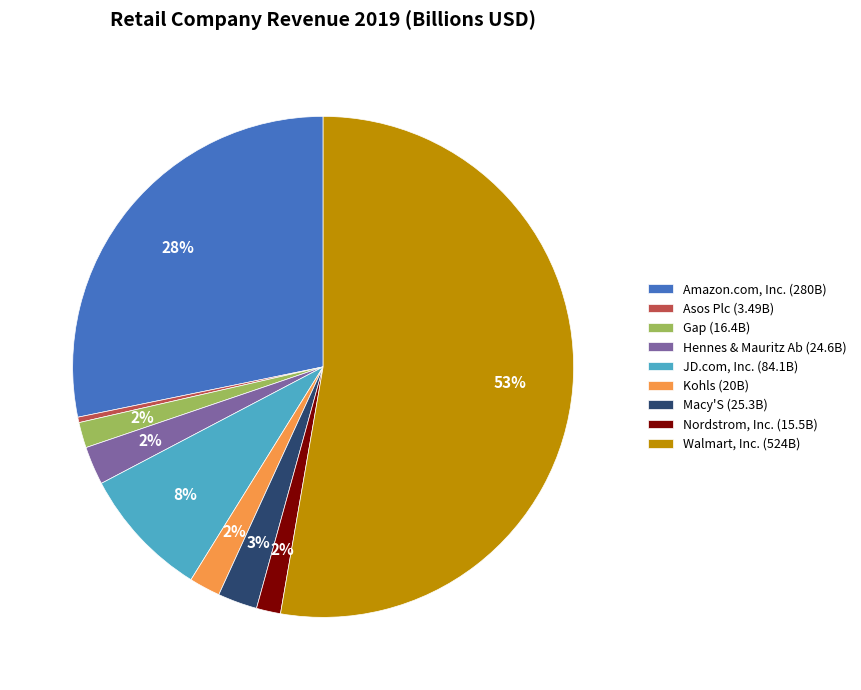

To the nearest percent, what portion does JD.com, Inc. represent?

8%